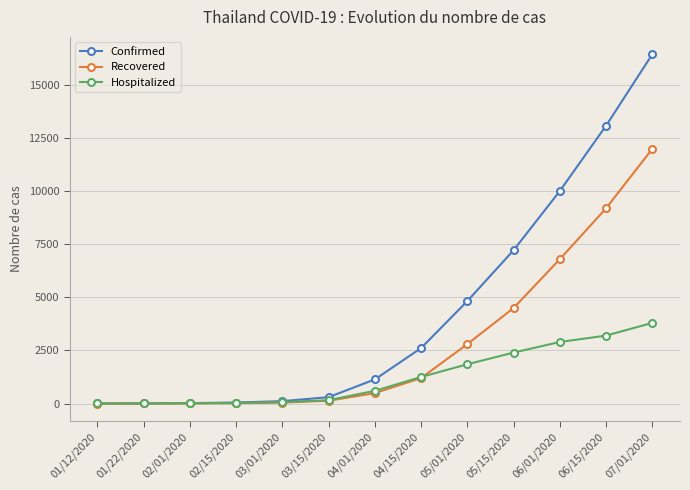

The Hospitalized series shows 26 at 02/15/2020. True or false?

True